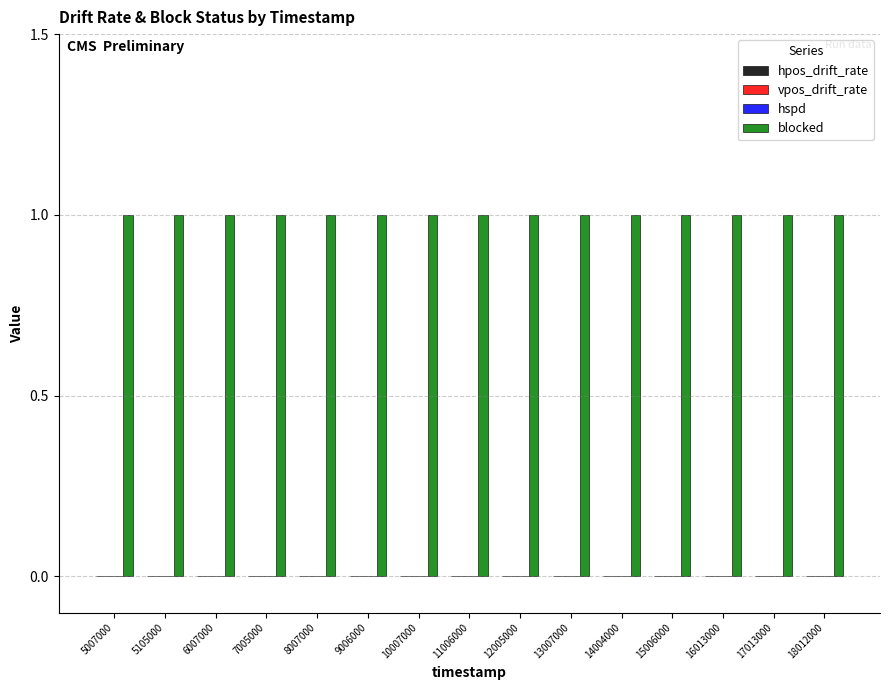

What is the greatest value displayed?

1